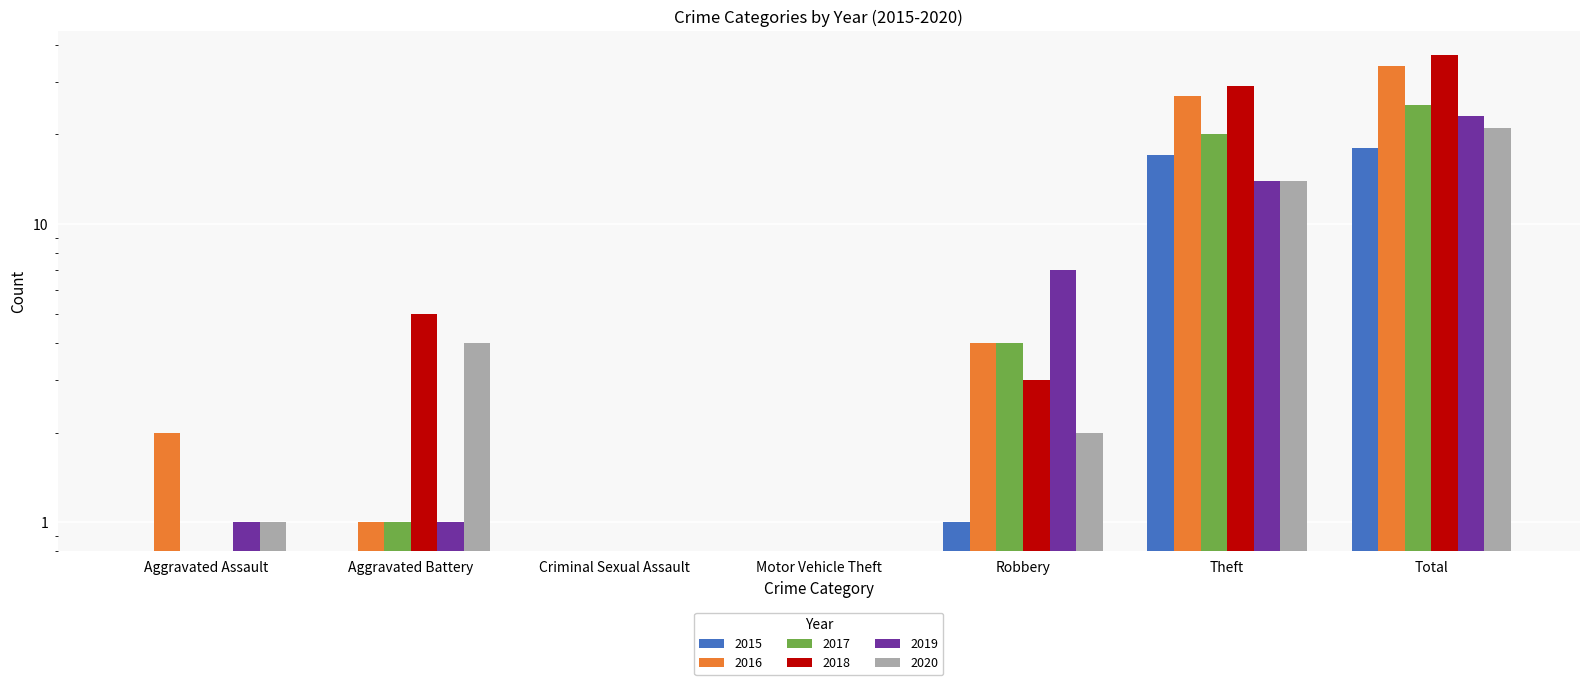

How many data points does each series have?

7